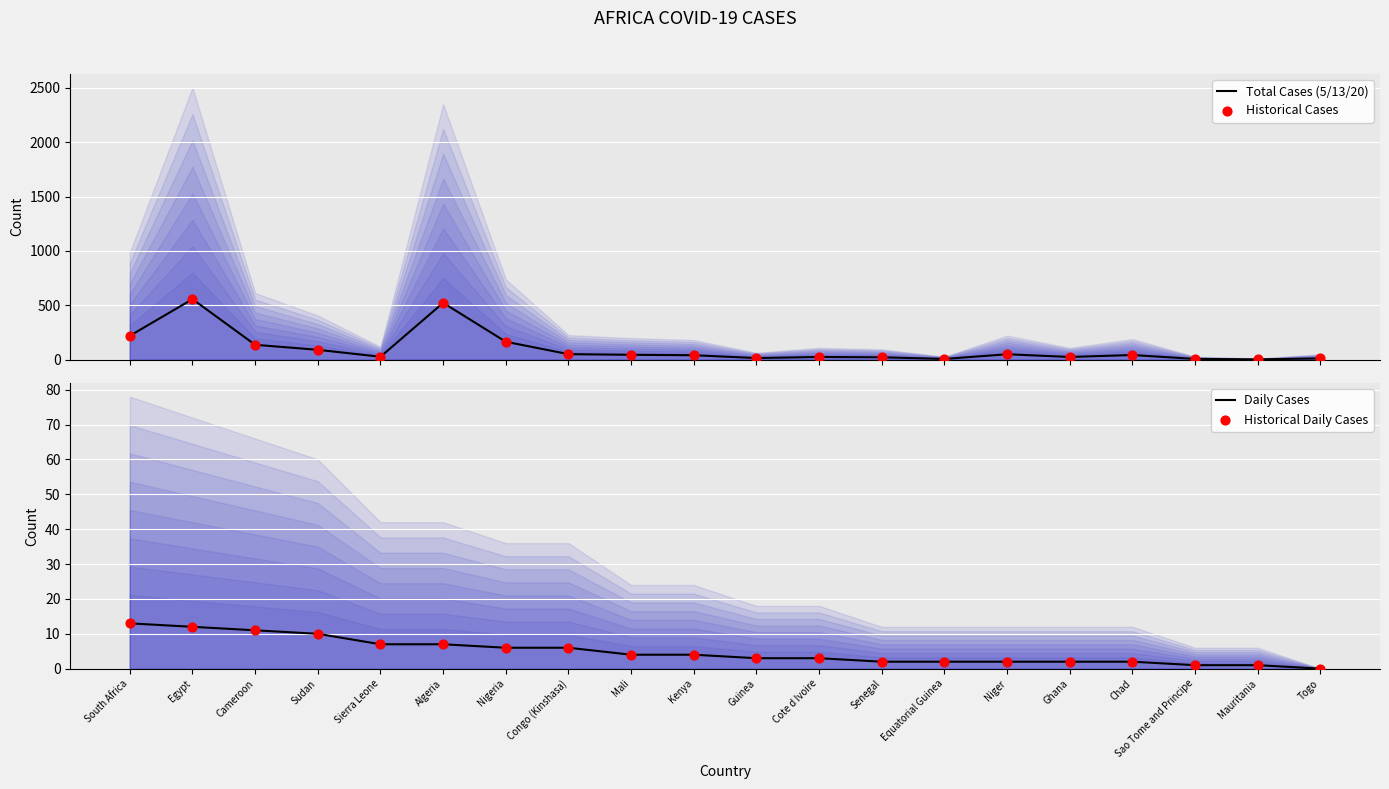

At which category is the sum across all series the highest?

Egypt